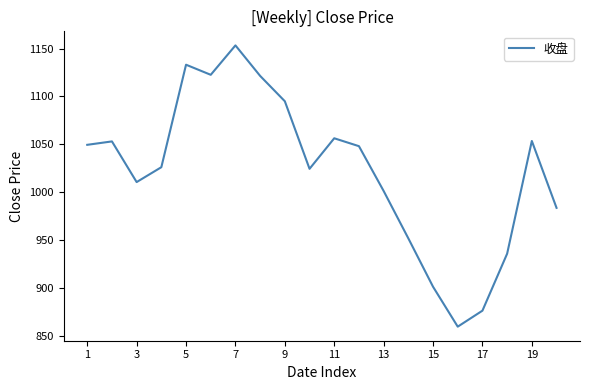

What is the smallest value displayed?

859.5